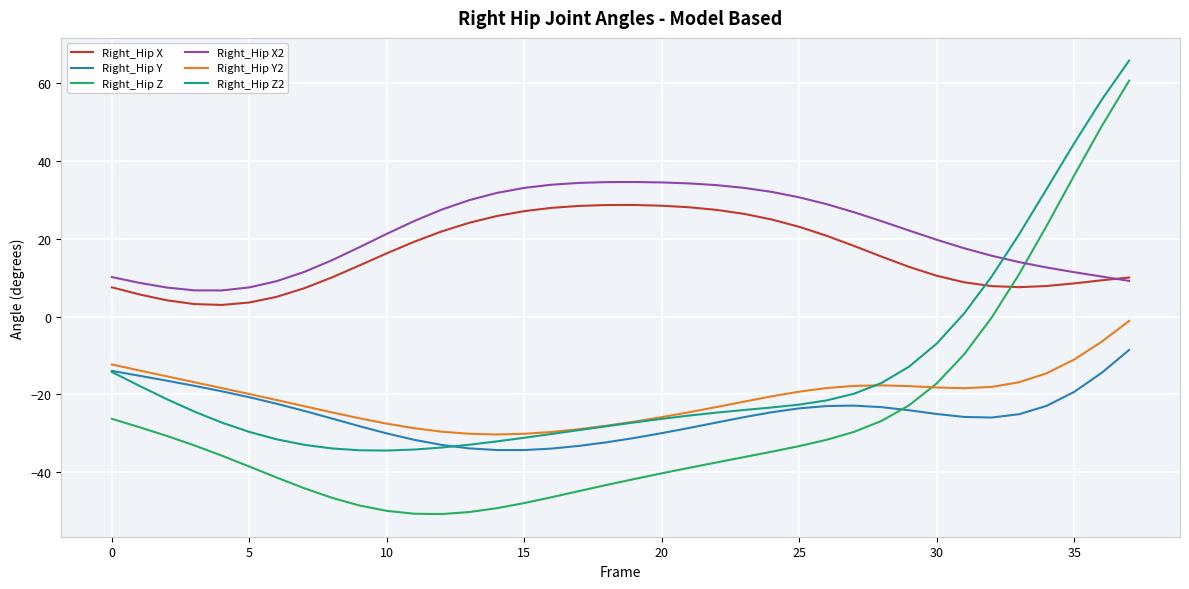

Which series has the largest total across all categories?

Right_Hip X2